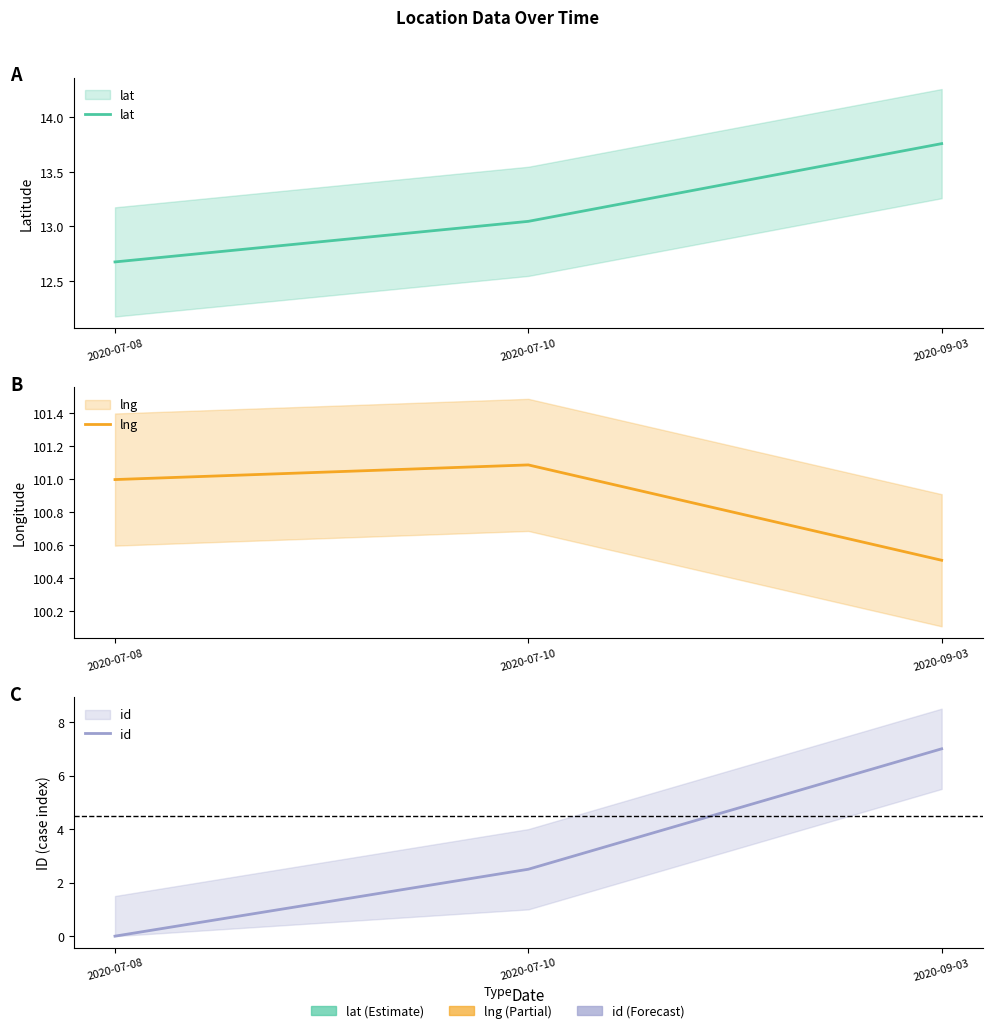

The value of lat at 2020-07-10 is 13.0. True or false?

True